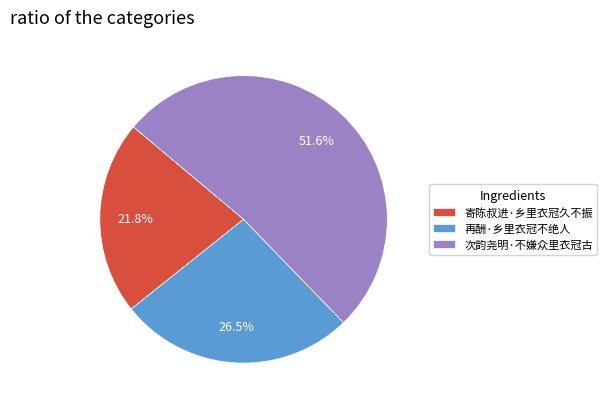

How much of the chart is everything except 寄陈叔进·乡里衣冠久不振?

78.2%